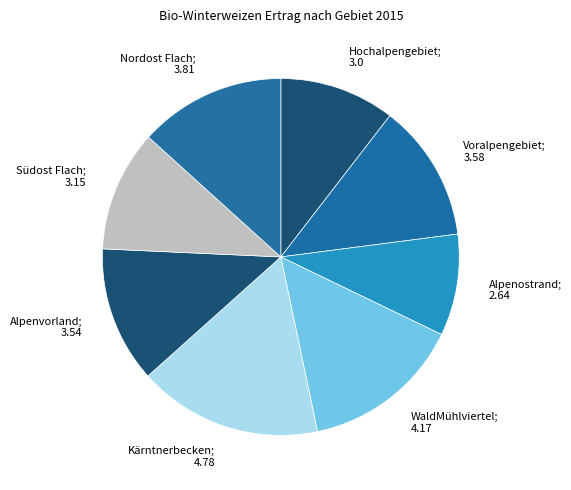

The Voralpengebiet; 3.58 slice represents 27% of the pie. True or false?

False